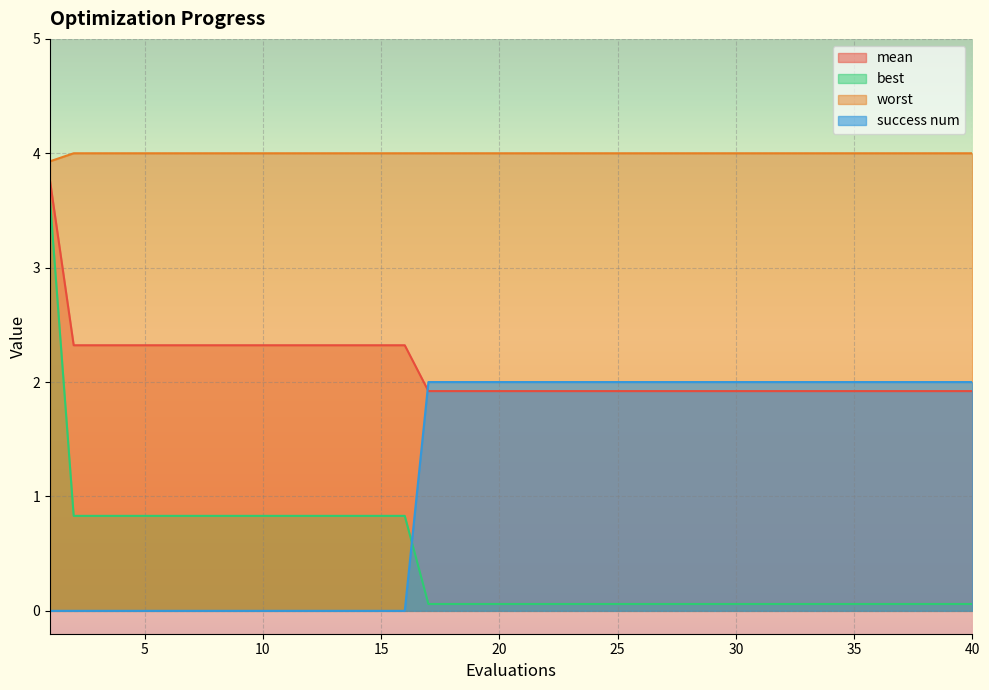

At which category does the chart reach its minimum across all series?

1